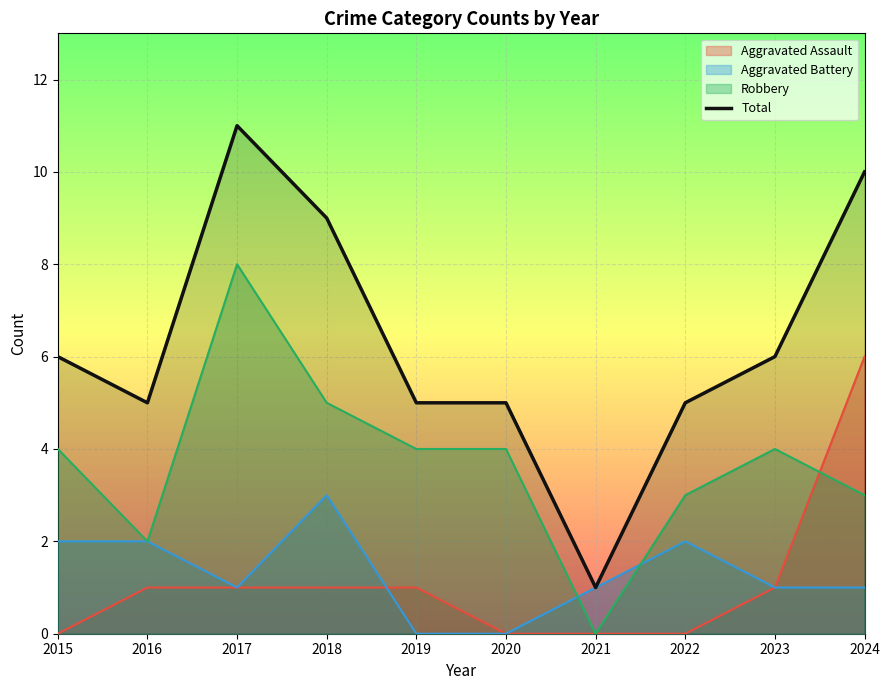

Approximately how many times larger is the value at 2023 compared to 2020?

1.2